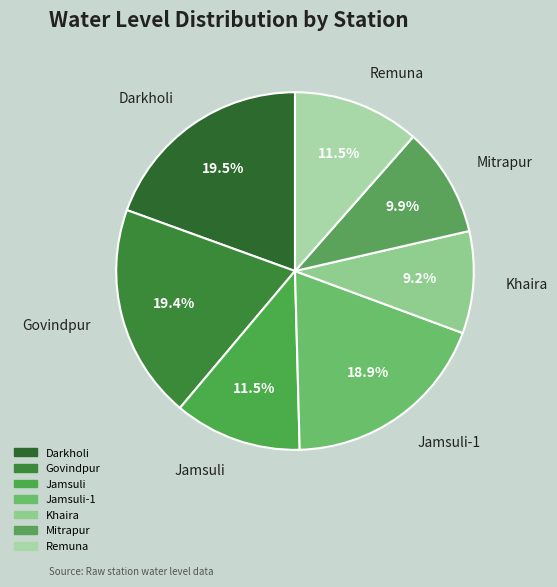

Is it true that Mitrapur is 10% of the pie?

True